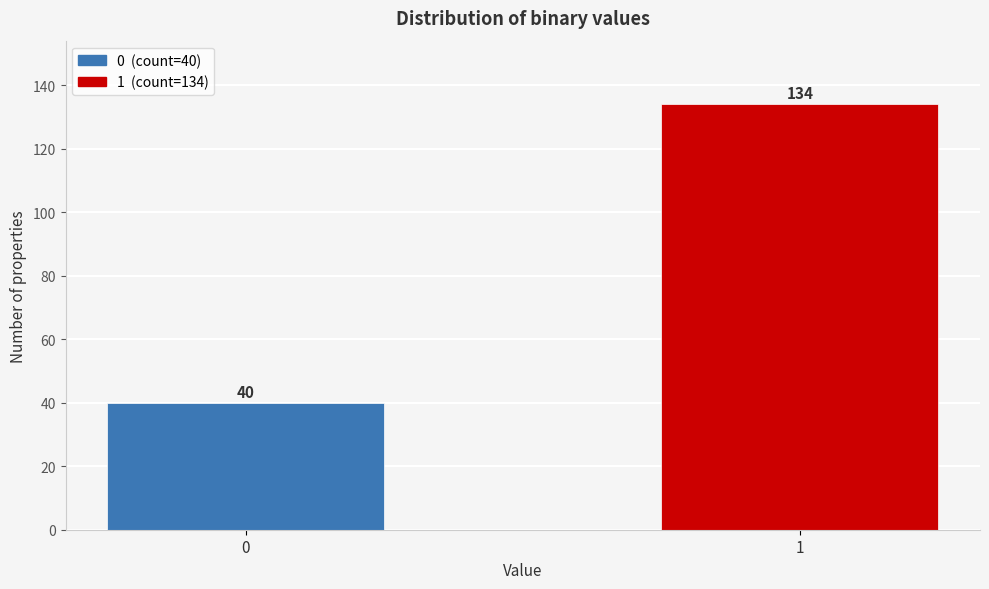

Reading right to left, transcribe all the data shown in this chart.

134	40